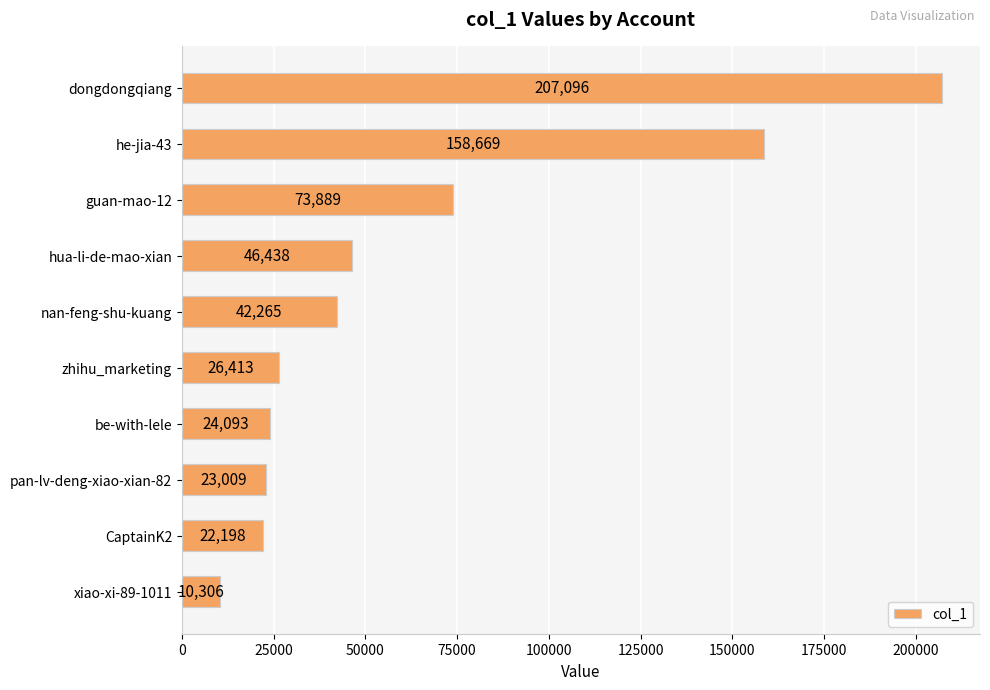

What is the change in value from he-jia-43 to zhihu_marketing?

-132256